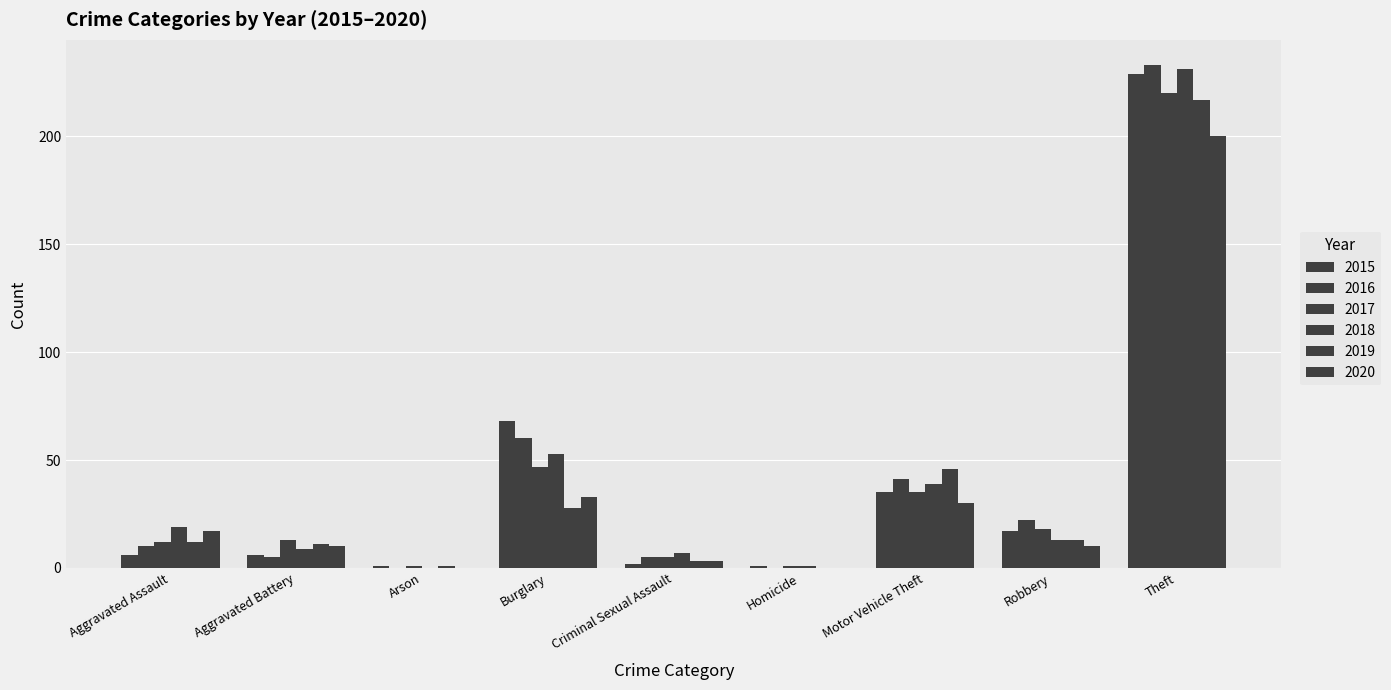

Which has a higher value, Arson or Criminal Sexual Assault?

Criminal Sexual Assault